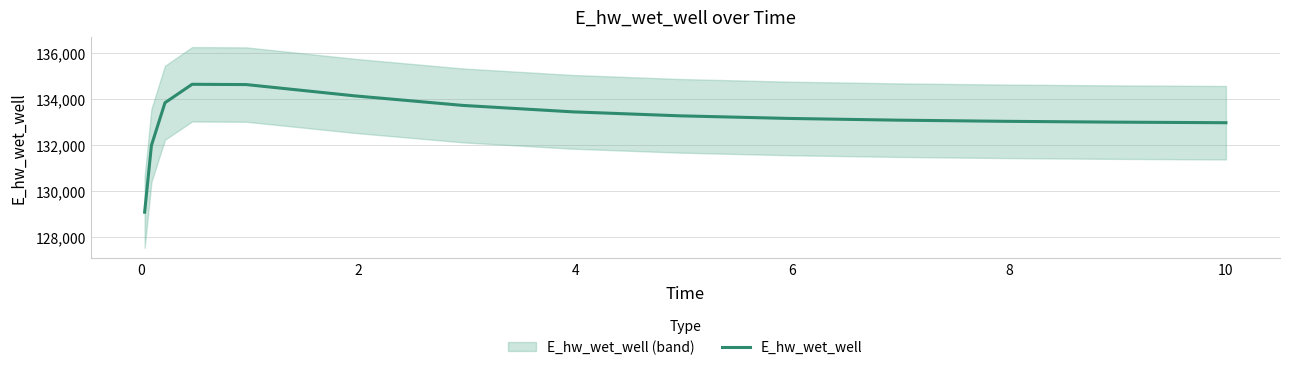

What is the difference between the second highest and second lowest values?

2644.9